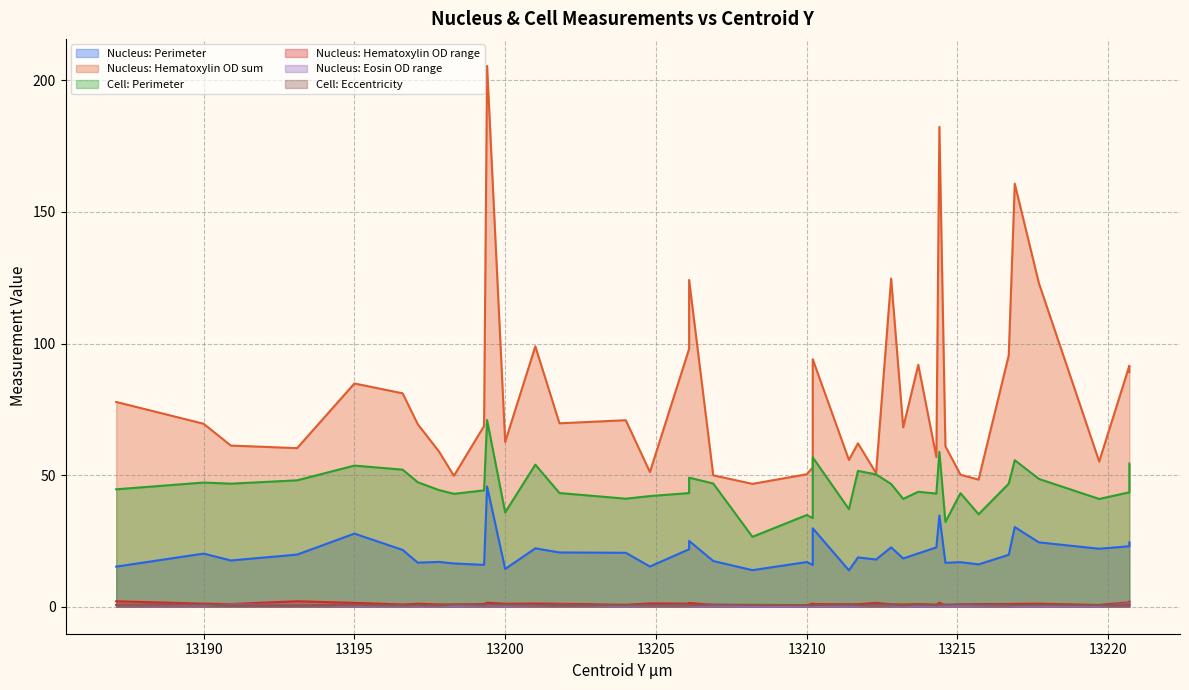

What is the total value across all series at 13216.7?

164.3